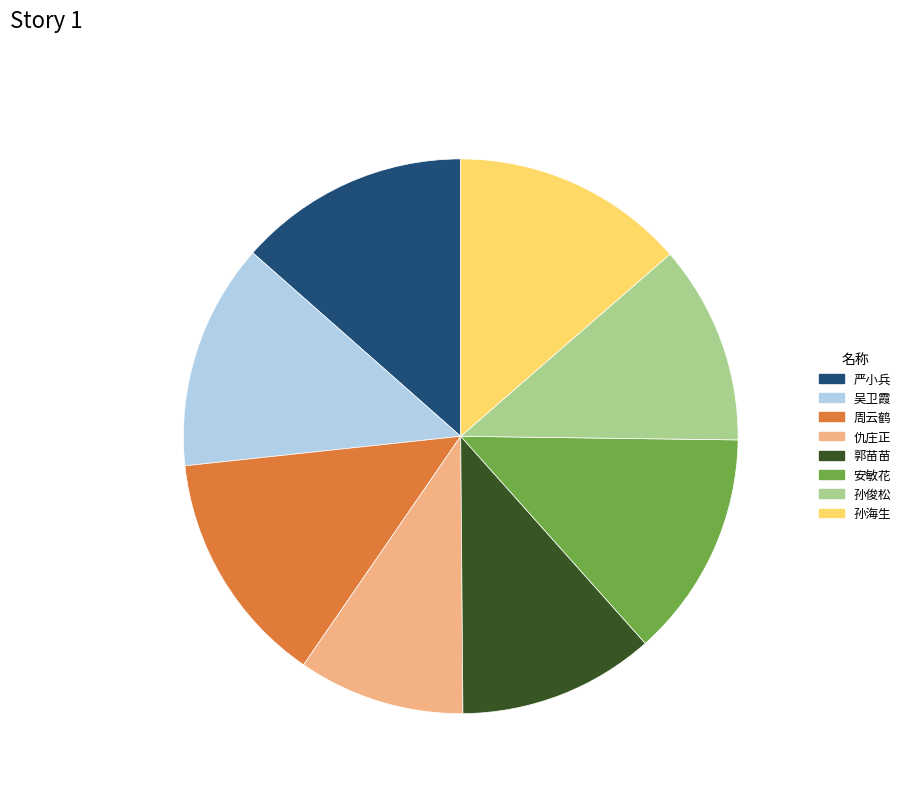

True or false: 仇庄正 accounts for 1% of the total.

False